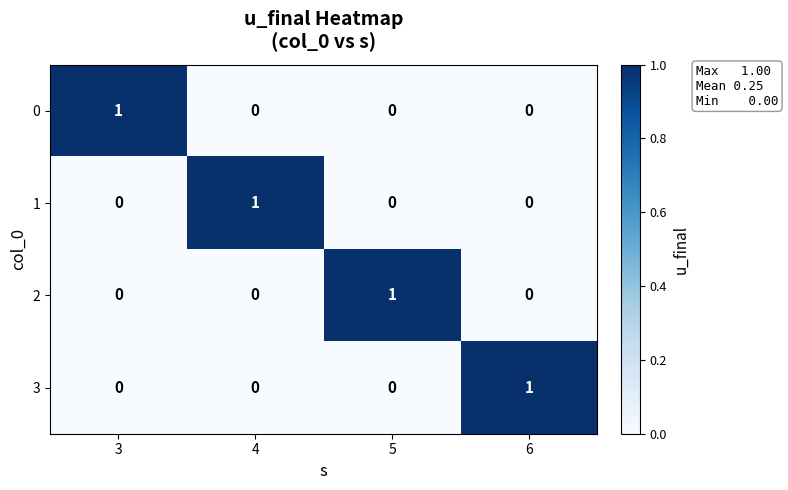

True or false: 0 has a value of -1 at 5.

False